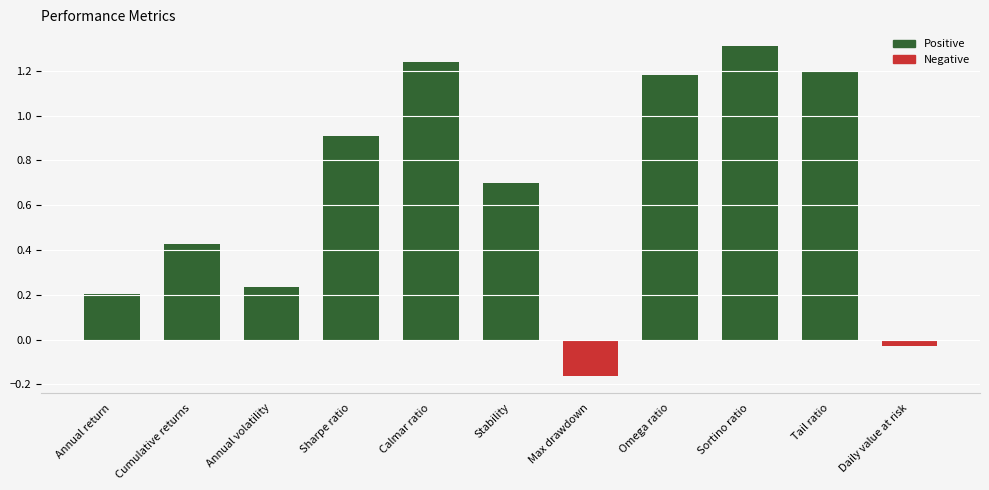

At which category does the chart reach its peak across all series?

Sortino ratio